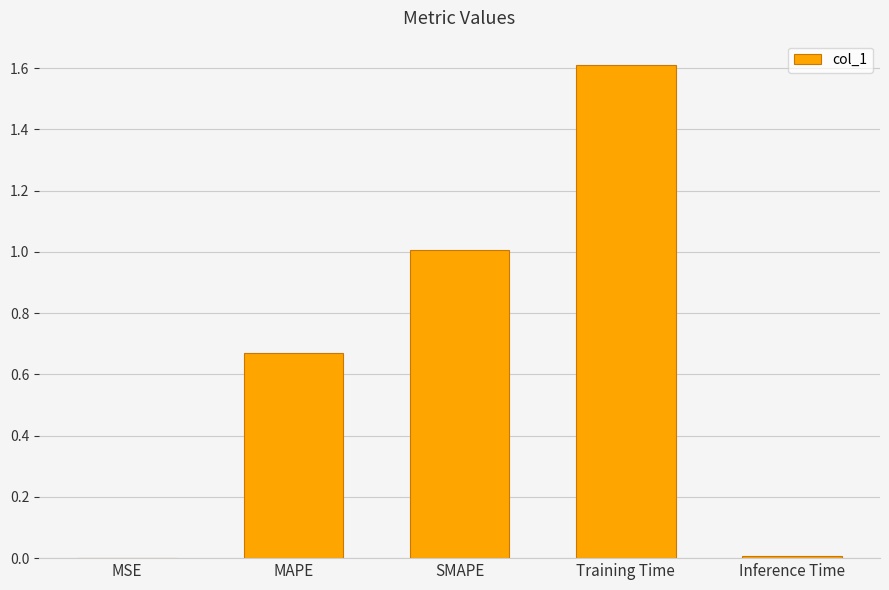

Which label corresponds to the largest value in the chart?

Training Time